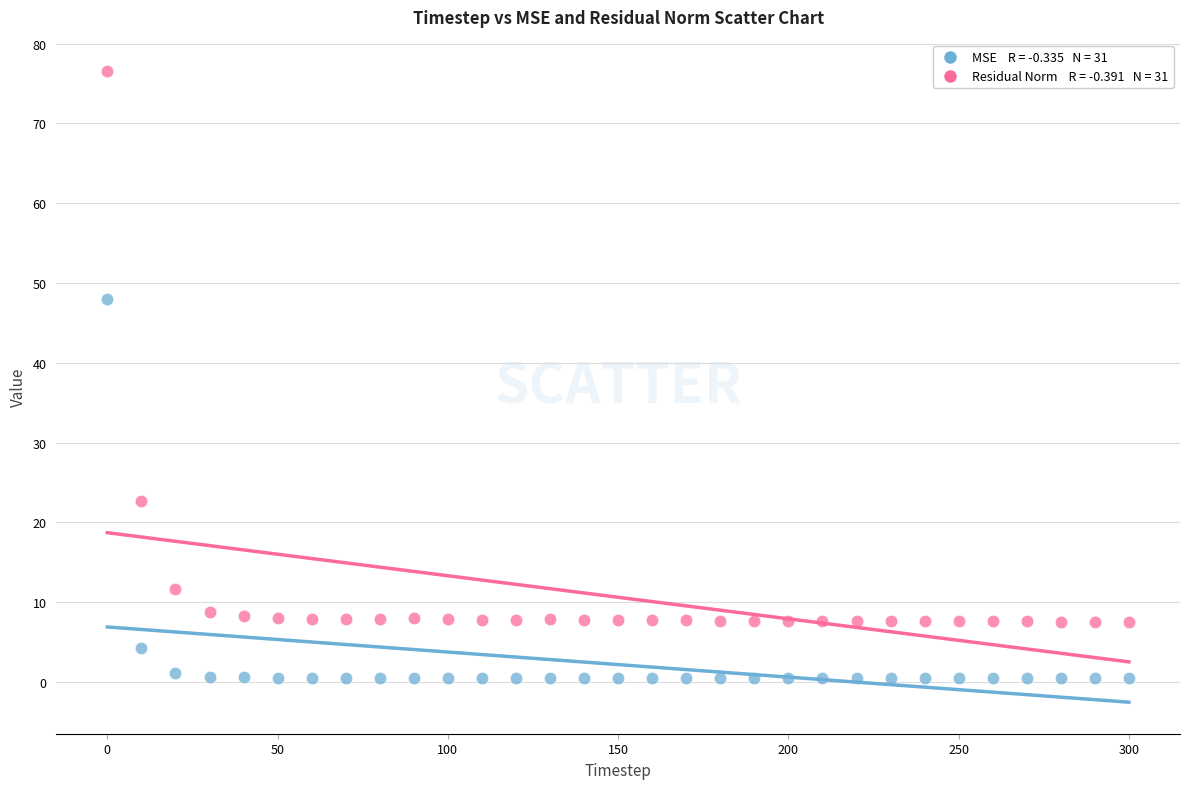

Across all data points, what is the range of X values (max minus min)?

300.0